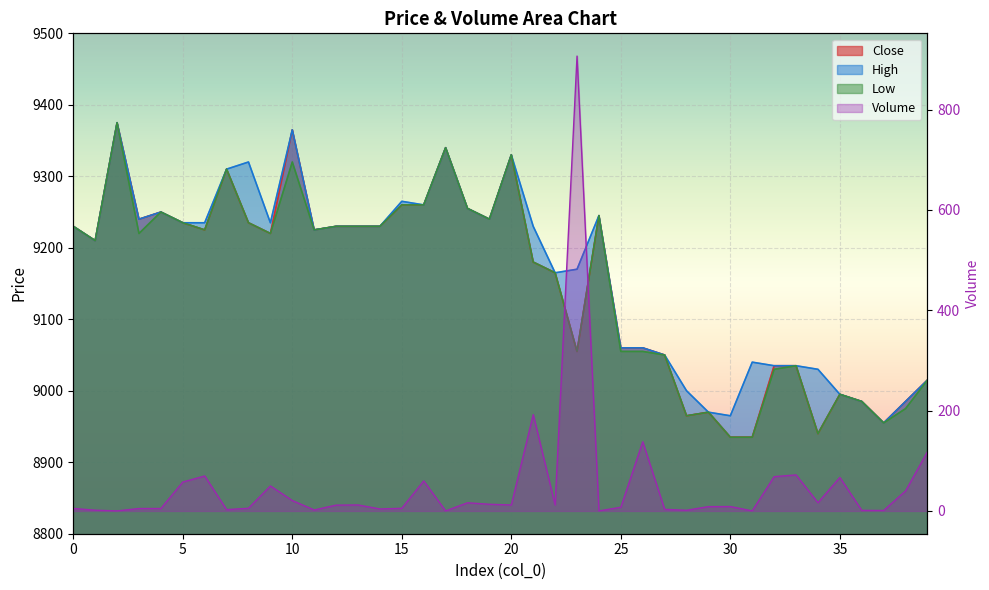

True or false: close has more than 1 interior local peaks.

True